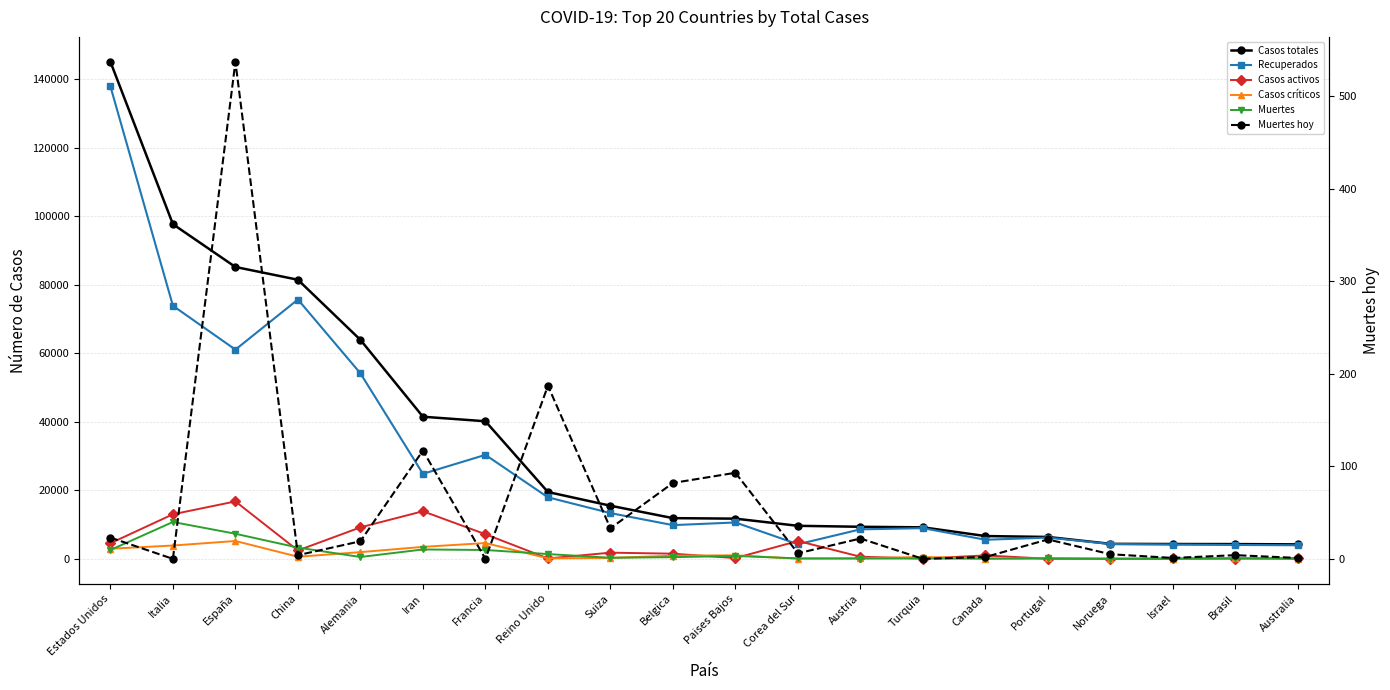

How many data points in Casos totales are less than 11899?

10